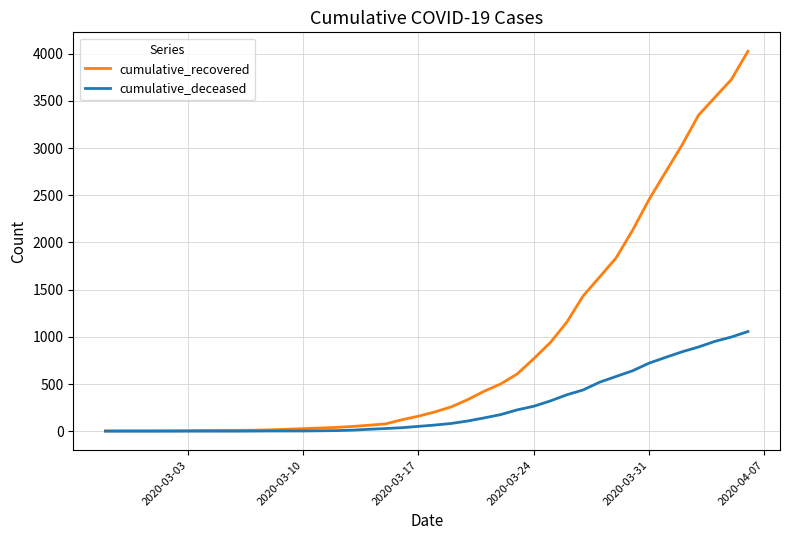

Which series has the largest range (max minus min)?

cumulative_recovered